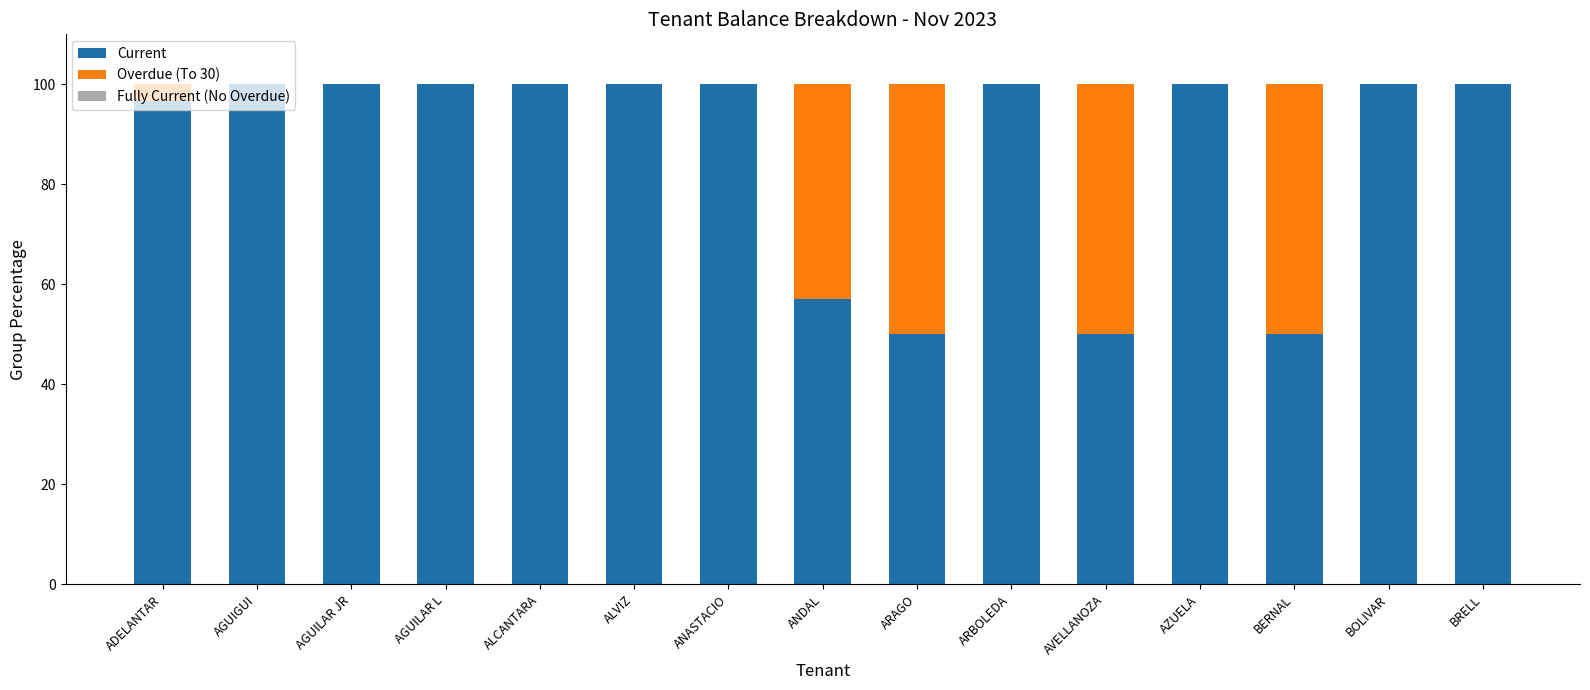

What is the approximate value of Current at ARAGO?

50.0